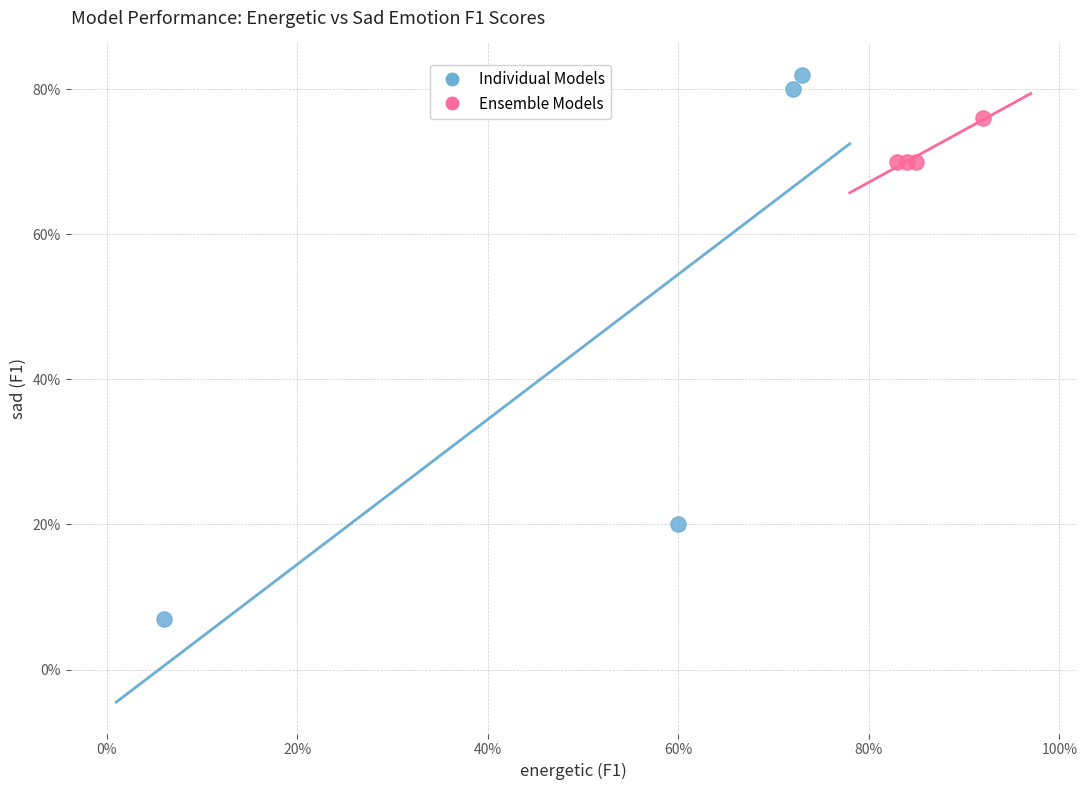

Which series reaches the minimum Y coordinate?

Individual Models